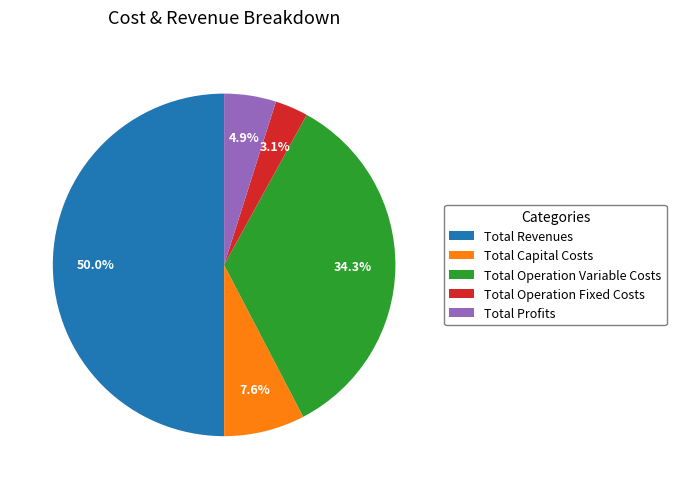

What percentage is the Total Profits slice, to the nearest percent?

5%